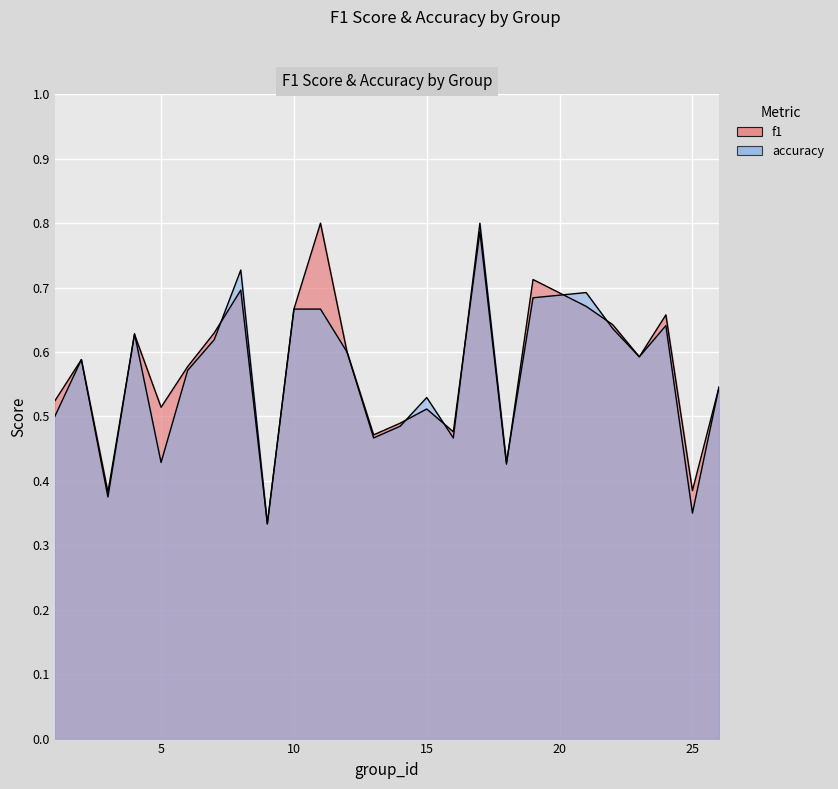

Reading left to right, list all the values displayed in this chart.

f1: 0.5	0.6	0.4	0.6	0.5	0.6	0.6	0.7	0.3	0.7	0.8	0.6	0.5	0.5	0.5	0.5	0.8	0.4	0.7	0.7	0.6	0.6	0.7	0.4	0.5
accuracy: 0.5	0.6	0.4	0.6	0.4	0.6	0.6	0.7	0.3	0.7	0.7	0.6	0.5	0.5	0.5	0.5	0.8	0.4	0.7	0.7	0.6	0.6	0.6	0.3	0.5